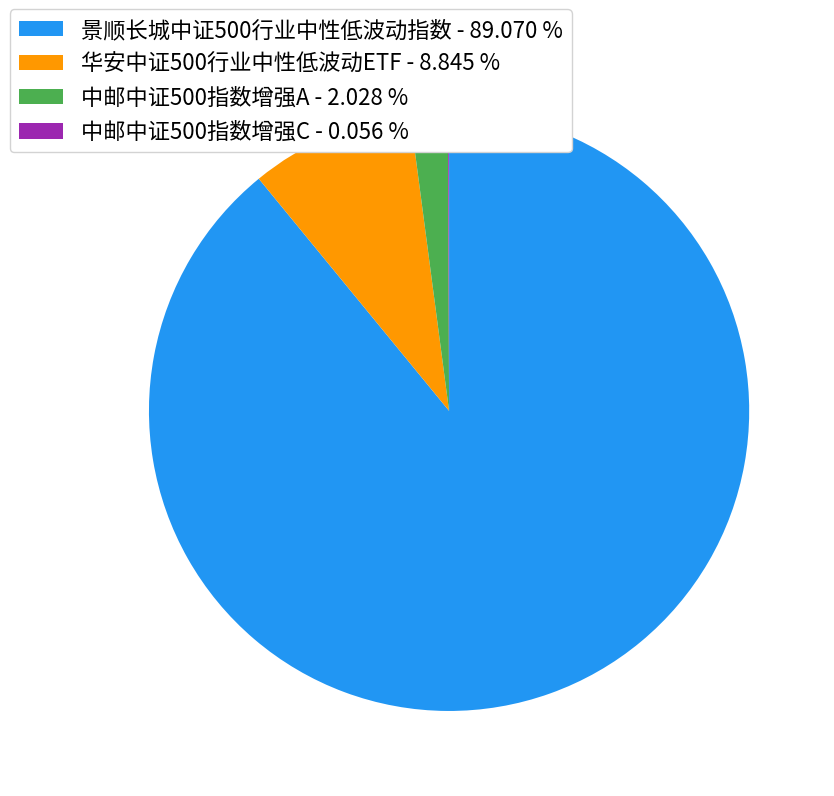

Do 中邮中证500指数增强A - 2.028 % and 景顺长城中证500行业中性低波动指数 - 89.070 % together represent more than half of the pie?

Yes